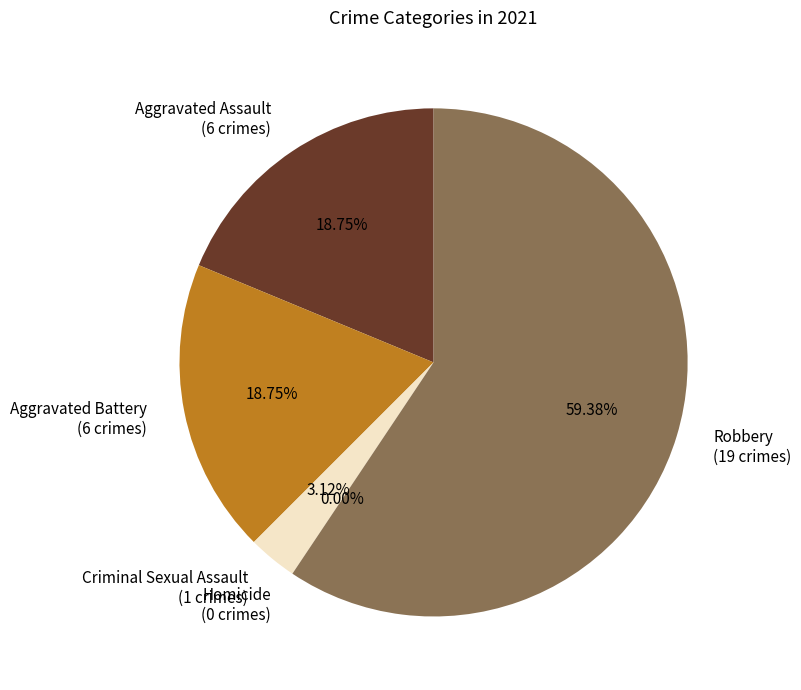

What percentage is NOT represented by Aggravated Battery?

81.2%